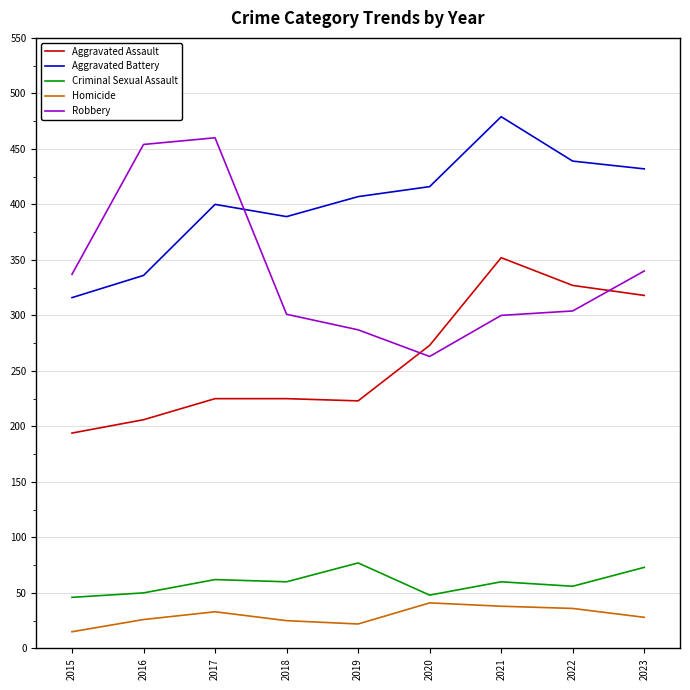

List the labels in order of Aggravated Battery value, smallest first.

2015, 2016, 2018, 2017, 2019, 2020, 2023, 2022, 2021